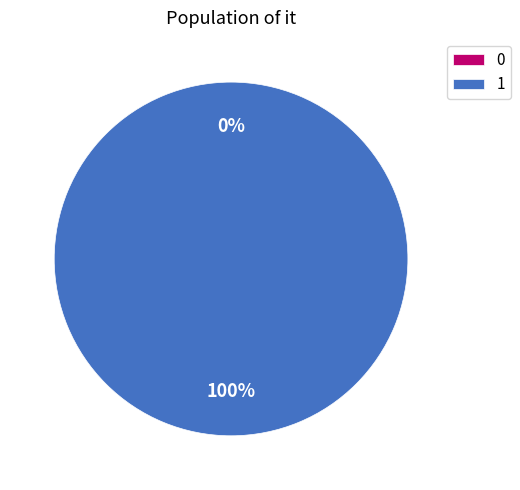

Rank the categories by value from highest to lowest.

1, 0